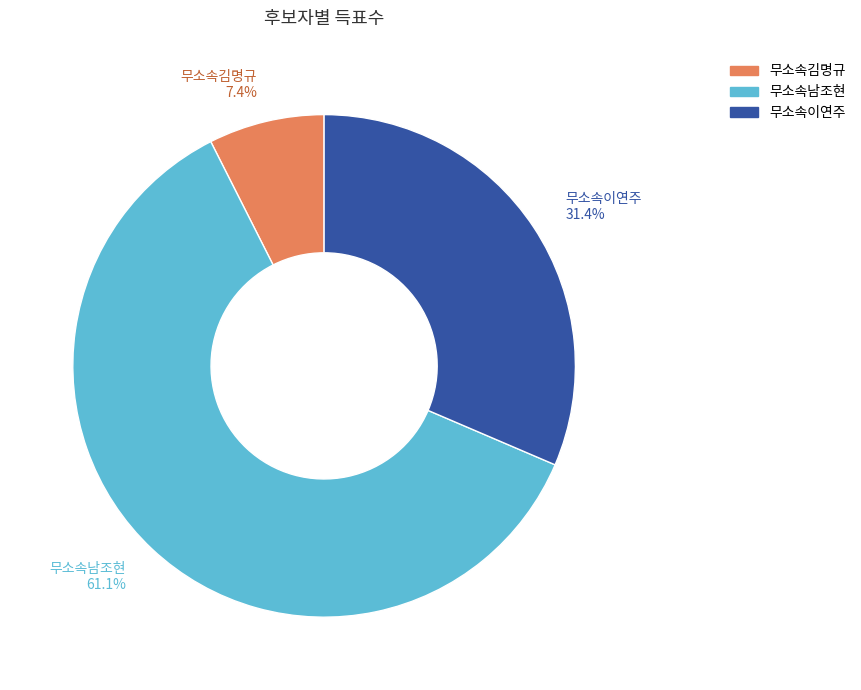

Which slice is the largest?

무소속남조현